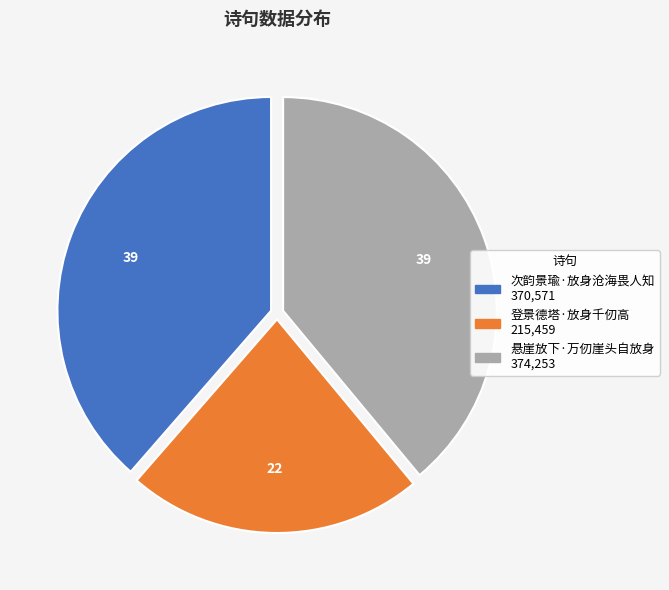

Combined, what portion of the pie is 悬崖放下·万仞崖头自放身 and 登景德塔·放身千仞高?

61.4%